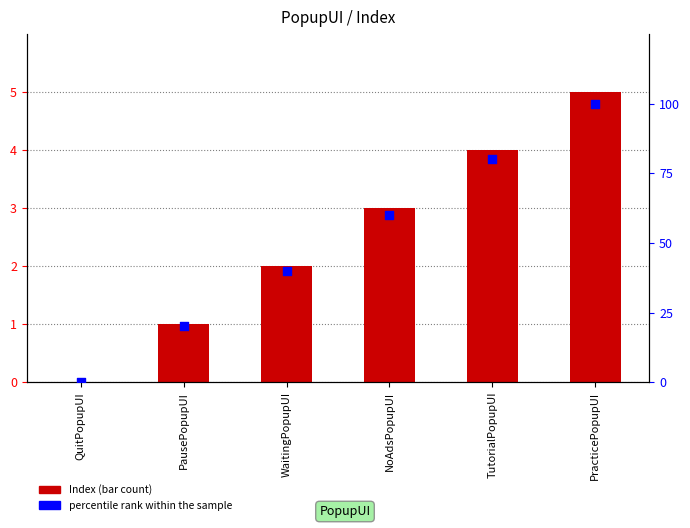

At which category is the sum across all series the highest?

PracticePopupUI